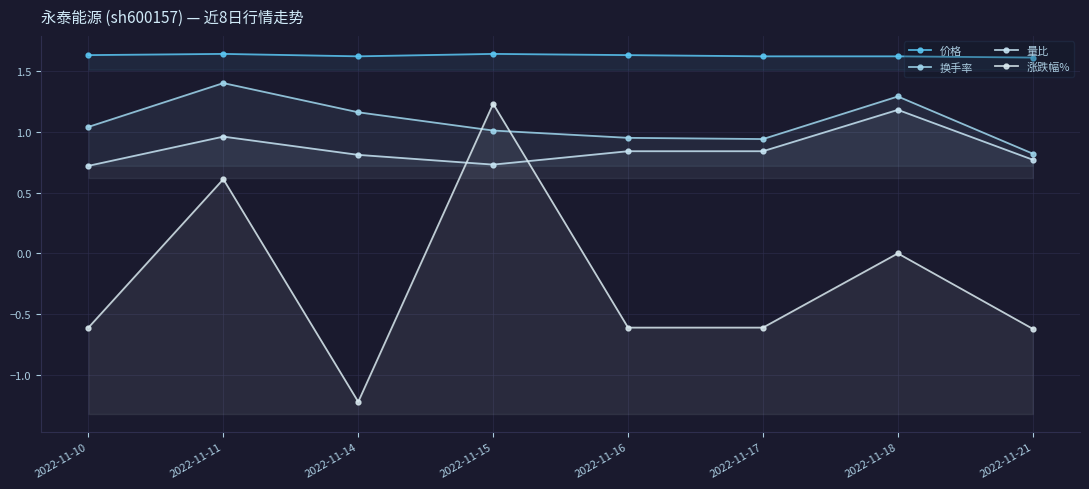

At how many categories does at least one series exceed -1?

8